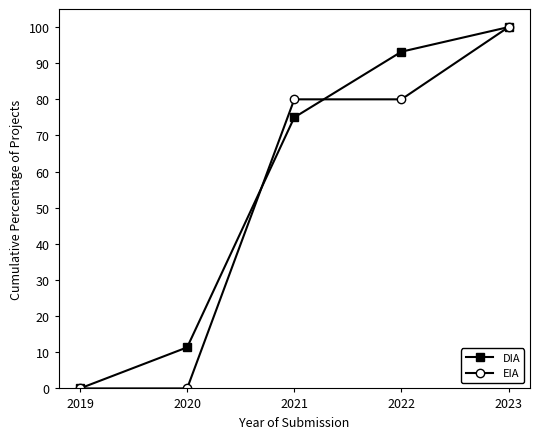

What is the difference between the highest and lowest values at 2022?

13.2